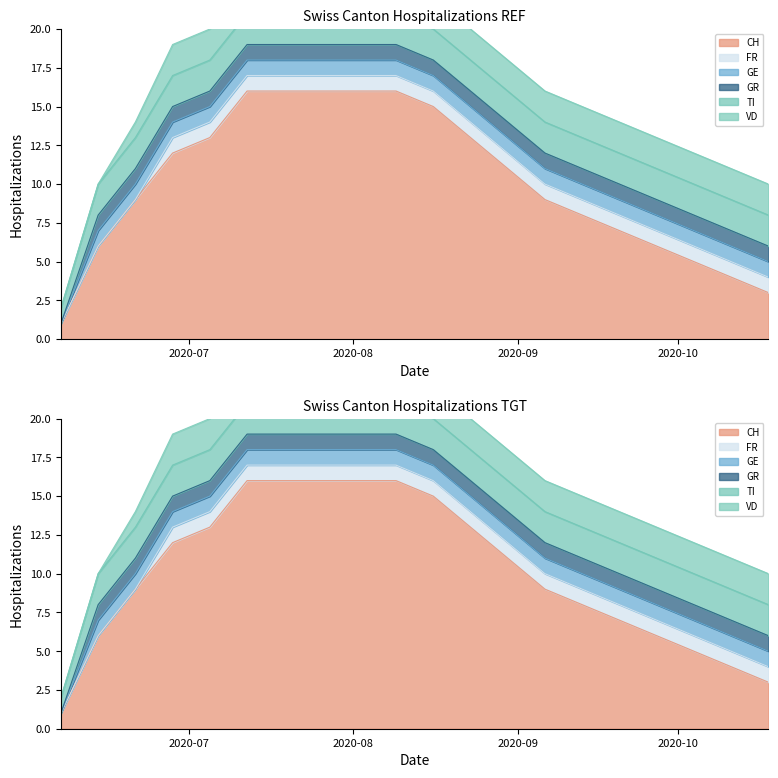

What is the total value across all series at 2020-08-02?

23